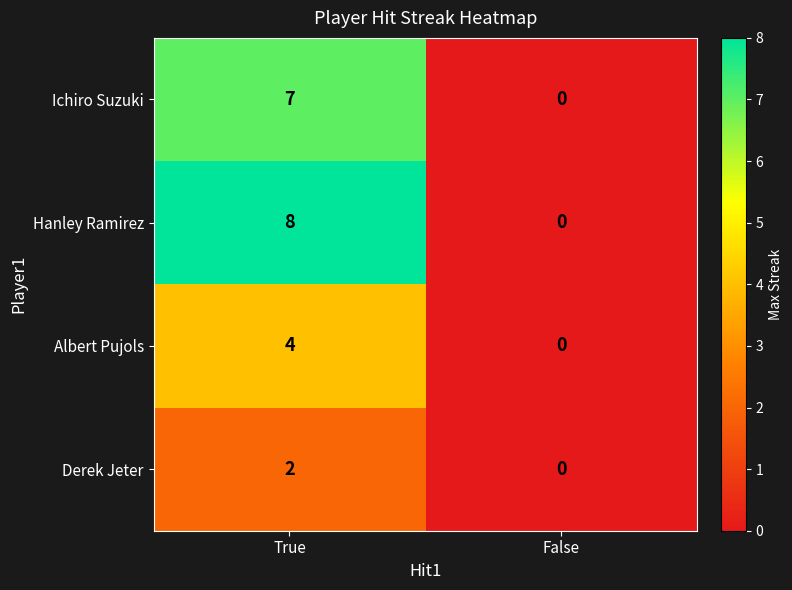

List the series in order of their peak value, highest first.

Hanley Ramirez, Ichiro Suzuki, Albert Pujols, Derek Jeter